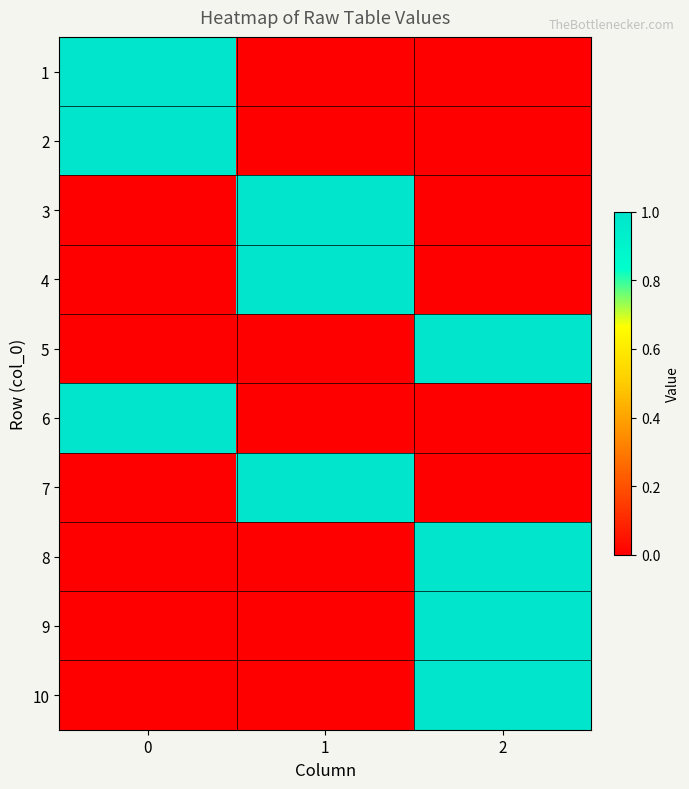

Reading left to right, what are all the values shown in this chart?

1: 0=1	1=0	2=0
2: 0=1	1=0	2=0
3: 0=0	1=1	2=0
4: 0=0	1=1	2=0
5: 0=0	1=0	2=1
6: 0=1	1=0	2=0
7: 0=0	1=1	2=0
8: 0=0	1=0	2=1
9: 0=0	1=0	2=1
10: 0=0	1=0	2=1